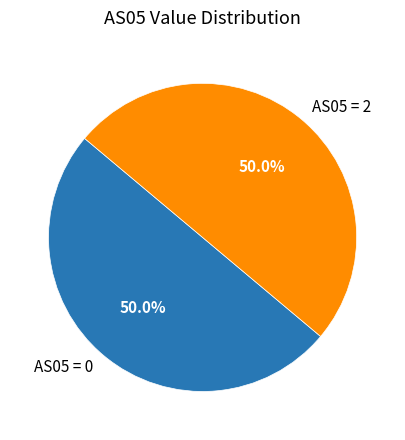

Approximately how many times larger is the value at AS05 = 2 compared to AS05 = 0?

1.0